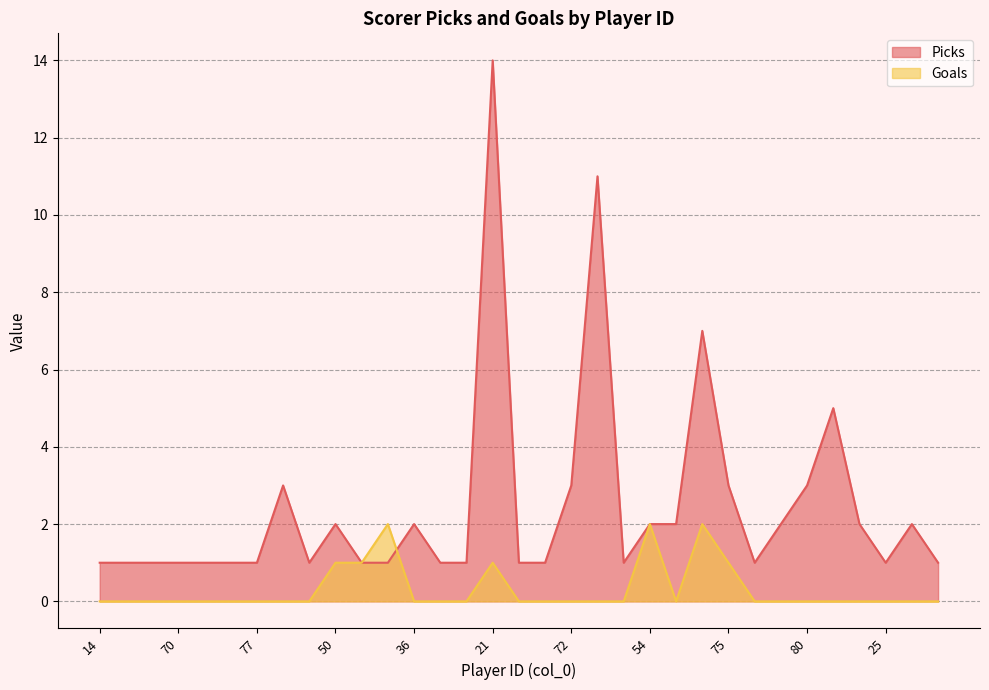

What position from the left is 15?

5